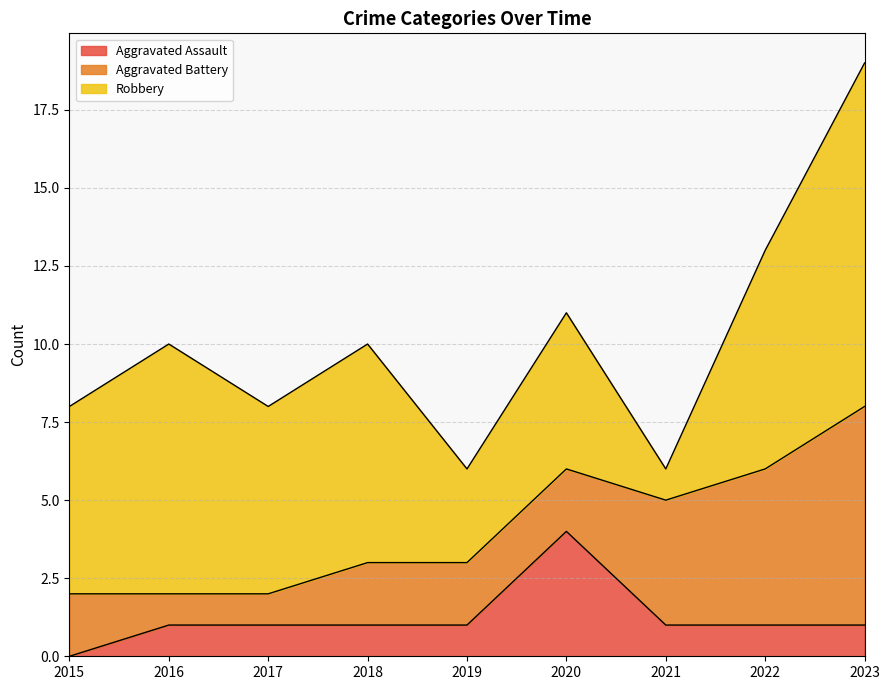

What value does the Robbery series have at 2020?

5